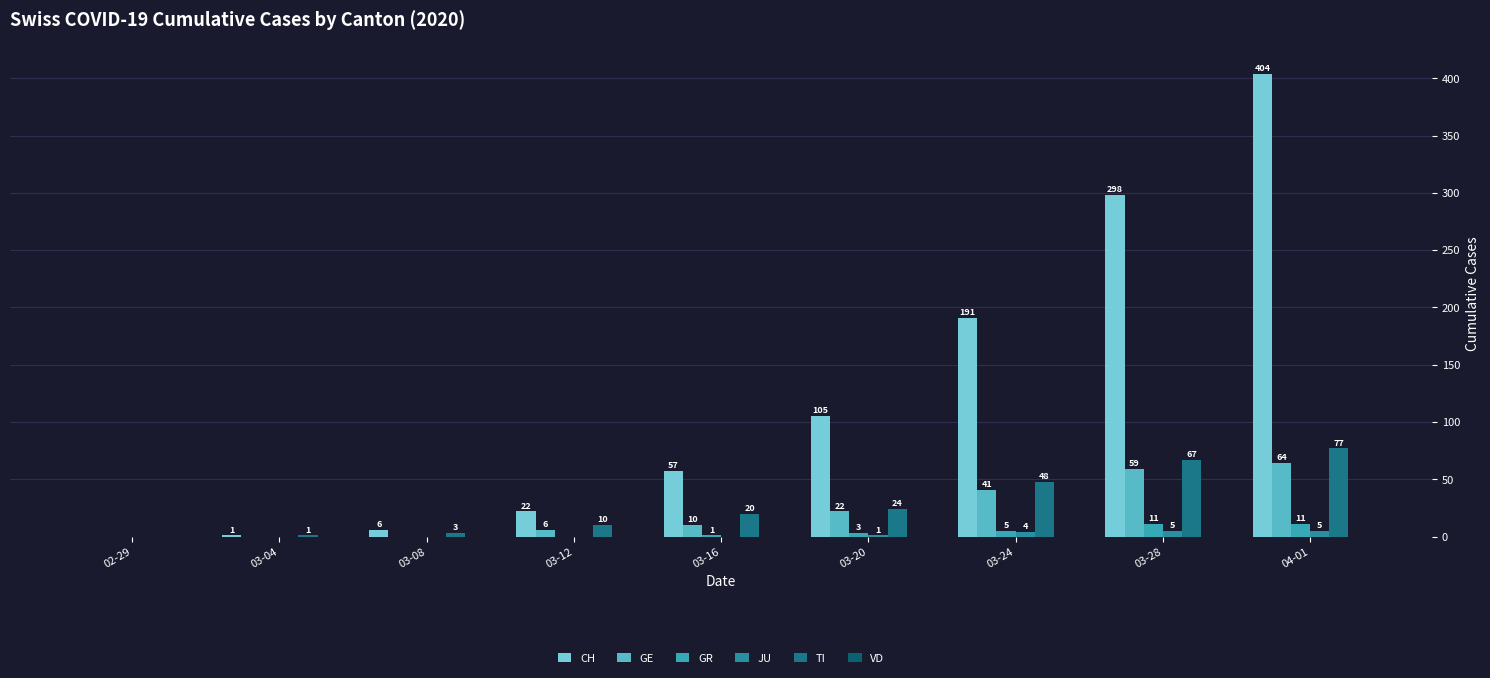

Reading left to right, list all the values displayed in this chart.

CH: 0	1	6	22	57	105	191	298	404
GE: 0	0	0	6	10	22	41	59	64
GR: 0	0	0	0	1	3	5	11	11
JU: 0	0	0	0	0	1	4	5	5
TI: 0	1	3	10	20	24	48	67	77
VD: 0	0	0	0	0	0	0	0	0